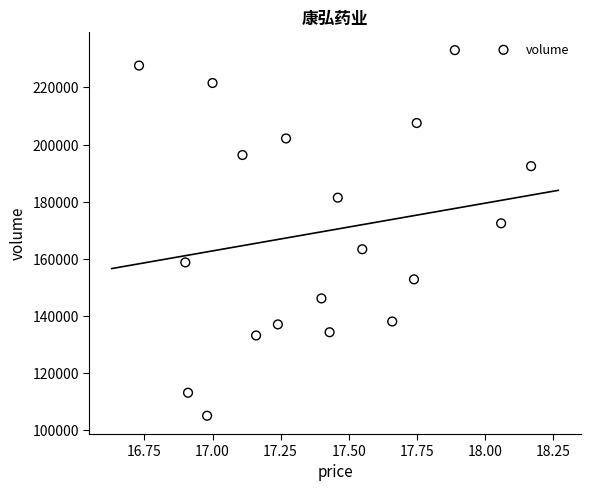

What Y value in the scatter plot is closest to 169031?

172402